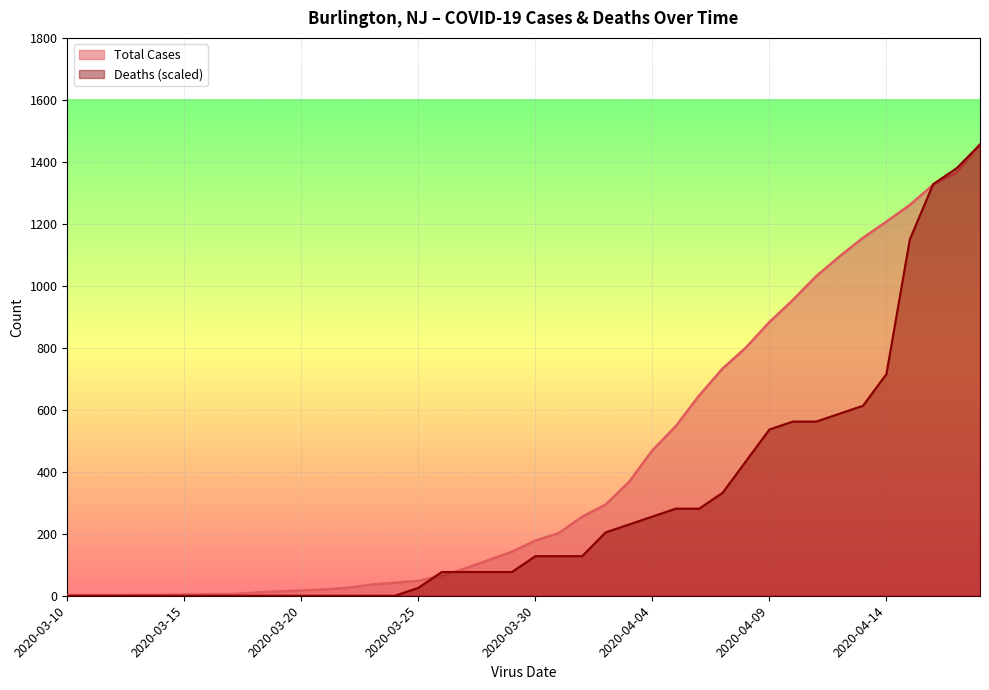

Between 2020-03-14 and 2020-03-26, which series saw the biggest shift?

Deaths